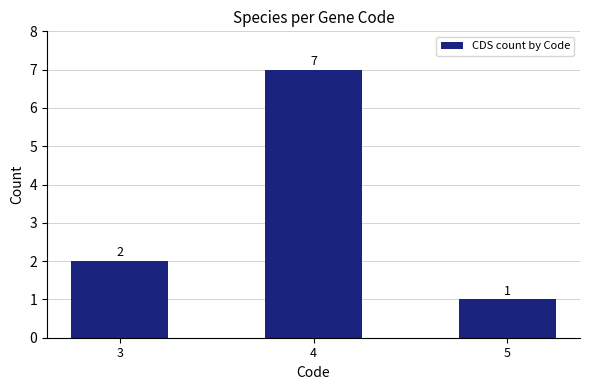

List the labels in order of value, largest first.

4, 3, 5